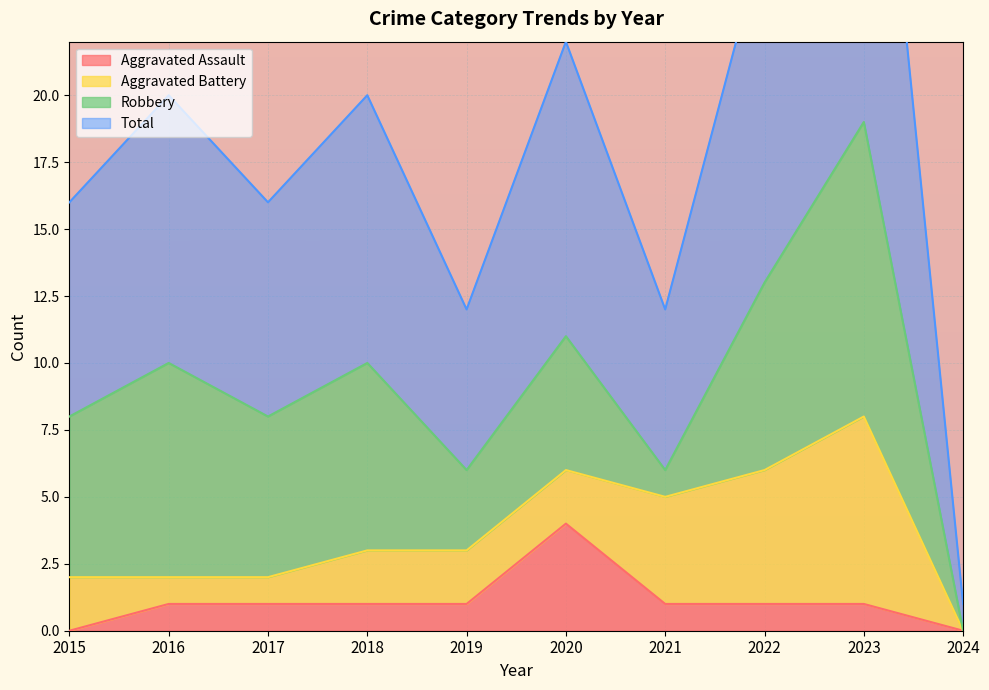

In Total, how many points are lower than both neighbors (excluding endpoints)?

3